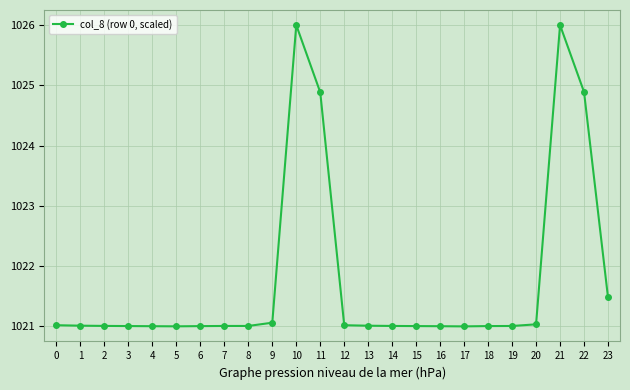

What is the value of the 5th point from the left?

1021.0